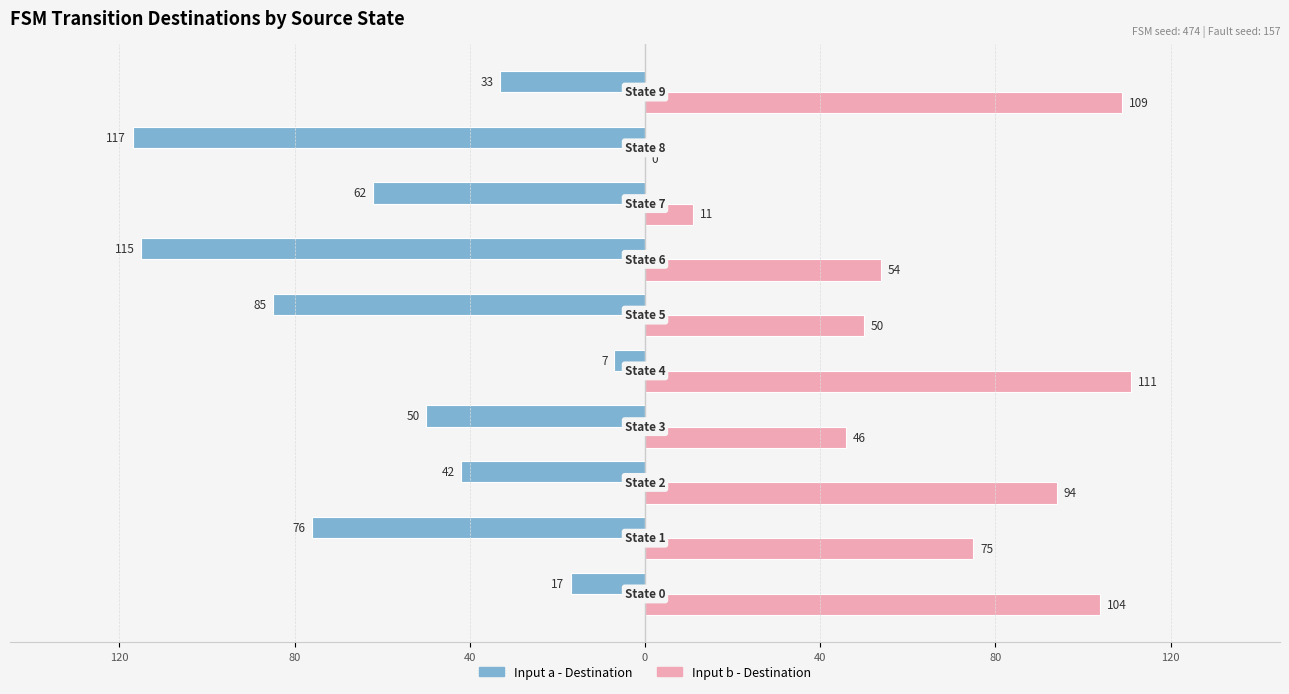

What are all the series names shown in the legend?

Input a - Destination, Input b - Destination